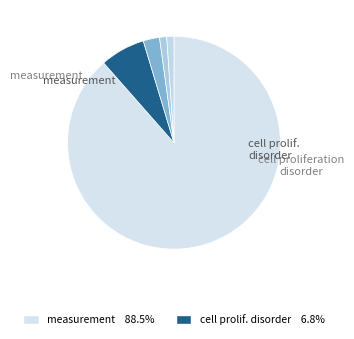

Which slice is the largest?

measurement